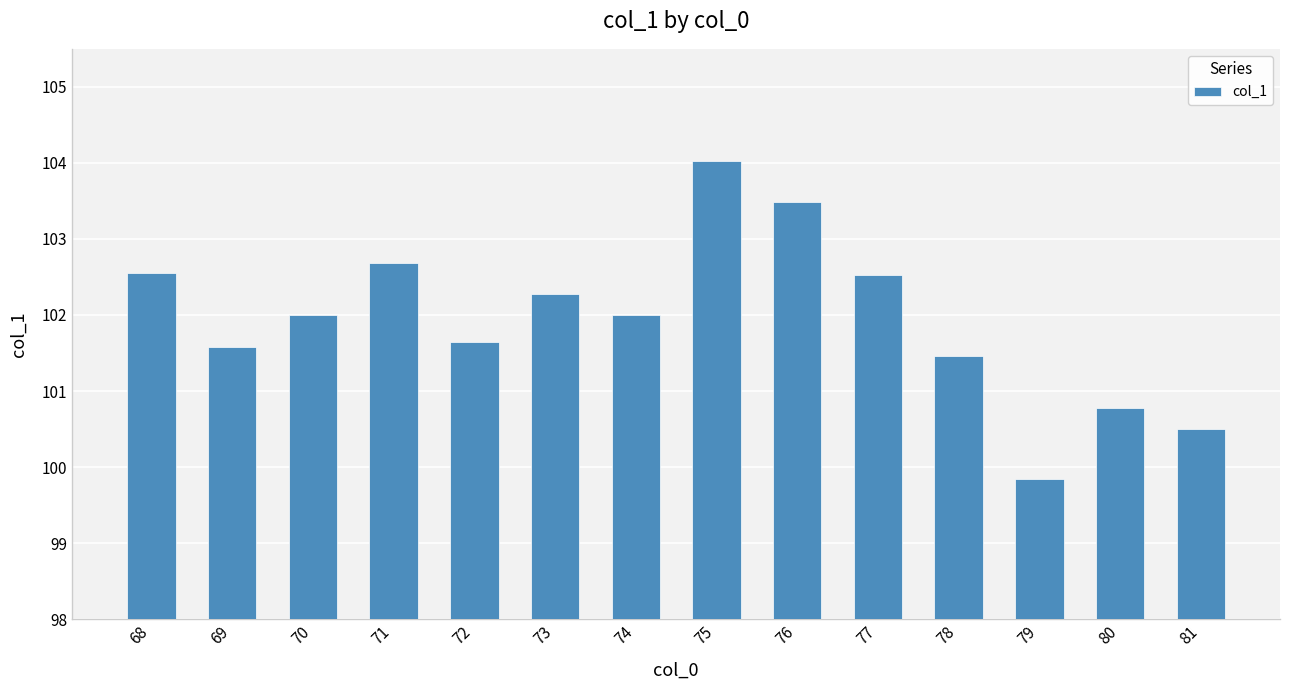

Approximately how many times larger is the value at 81 compared to 72?

1.0